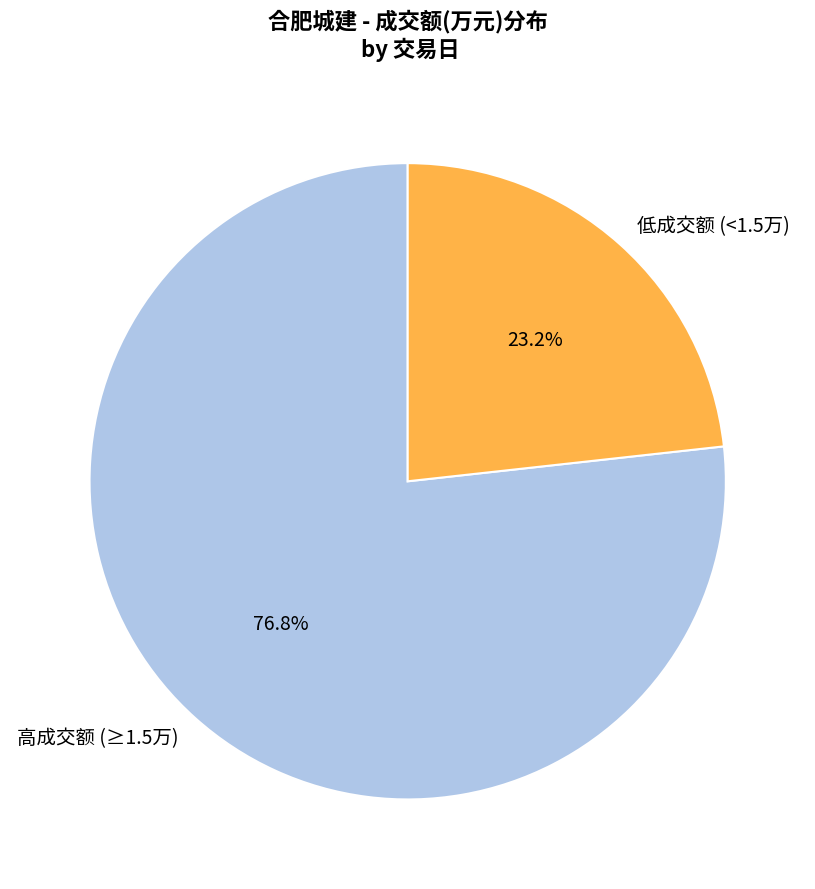

Rank the categories by value from highest to lowest.

高成交额 (≥1.5万), 低成交额 (<1.5万)